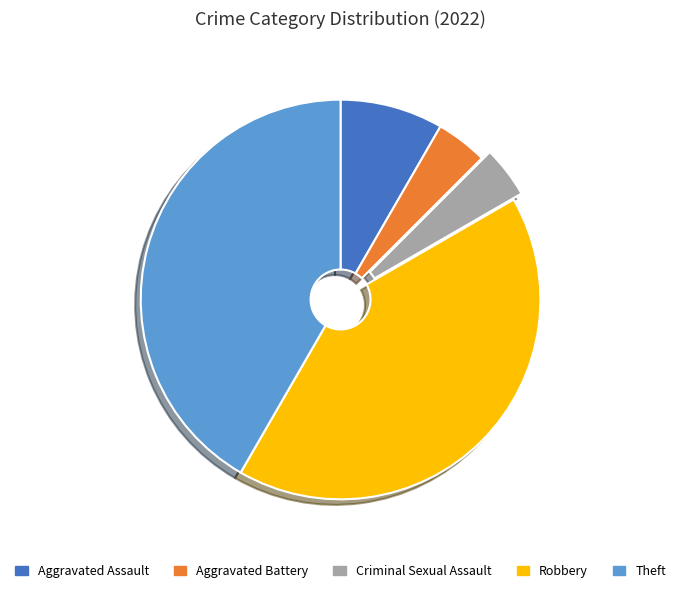

Does Criminal Sexual Assault represent more than half of the total?

No